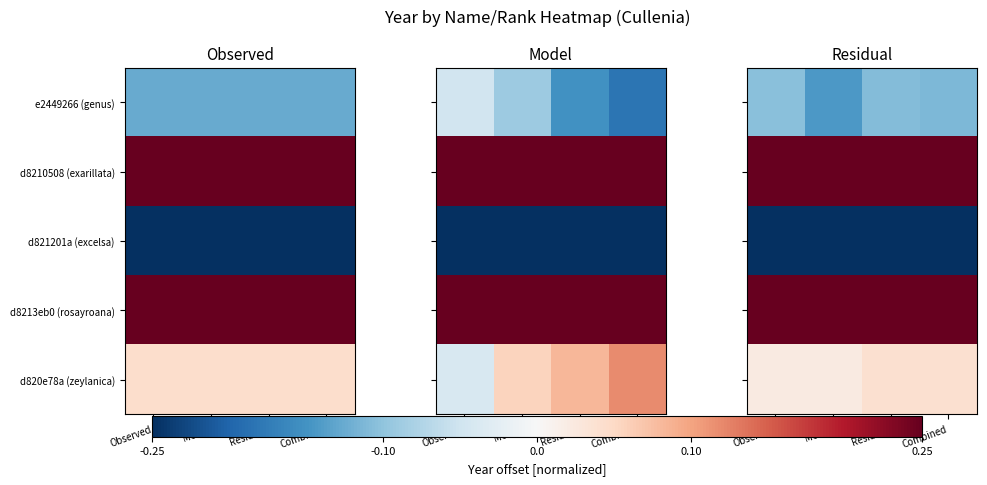

Reading left to right, what are all the values shown in this chart?

row_0: Observed=-0.1	Model=-0.1	Residual=-0.1	Combined=-0.1
row_1: Observed=0.4	Model=0.4	Residual=0.4	Combined=0.4
row_2: Observed=-0.5	Model=-0.5	Residual=-0.5	Combined=-0.5
row_3: Observed=0.3	Model=0.4	Residual=0.3	Combined=0.3
row_4: Observed=0.0	Model=0.0	Residual=0.0	Combined=0.0